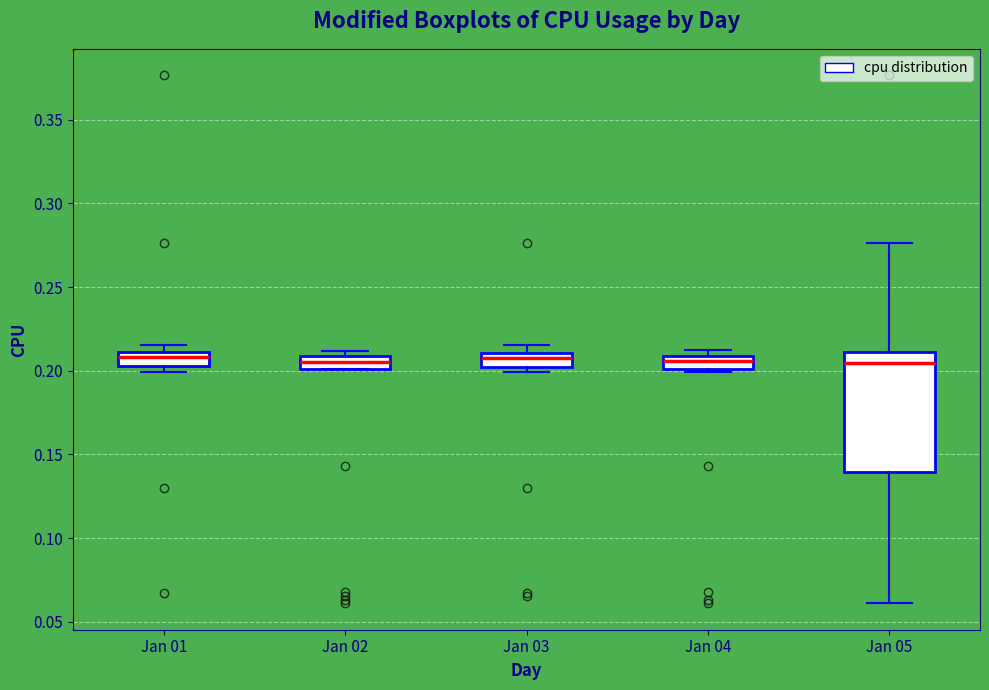

Reading left to right, transcribe this box plot: for each box, give where its median line is, the range the box spans, and where its two whiskers end, as read against the y-axis. The values are not printed on the chart, so give them approximately, as read against the axis.

Jan 01: median 0.210 (just below the box's upper edge), box 0.205 to 0.210, whiskers 0.200 to 0.215
Jan 02: median 0.205, box 0.200 to 0.210, whiskers 0.200 to 0.210 (just above the box's upper edge)
Jan 03: median 0.210 (just below the box's upper edge), box 0.200 to 0.210, whiskers 0.200 (just below the box's lower edge) to 0.215
Jan 04: median 0.205, box 0.200 to 0.210, whiskers 0.200 (just below the box's lower edge) to 0.210 (just above the box's upper edge)
Jan 05: median 0.205, box 0.140 to 0.210, whiskers 0.060 to 0.275